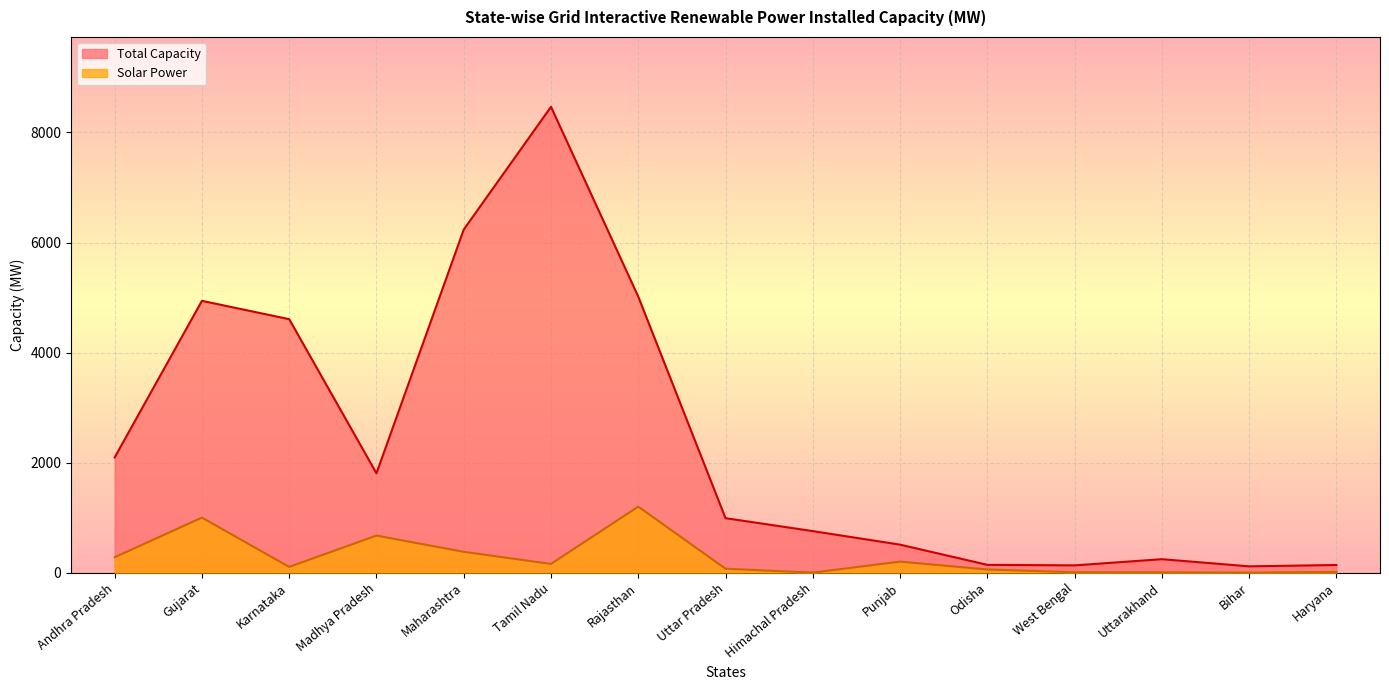

Which series has the largest total across all categories?

Total Capacity